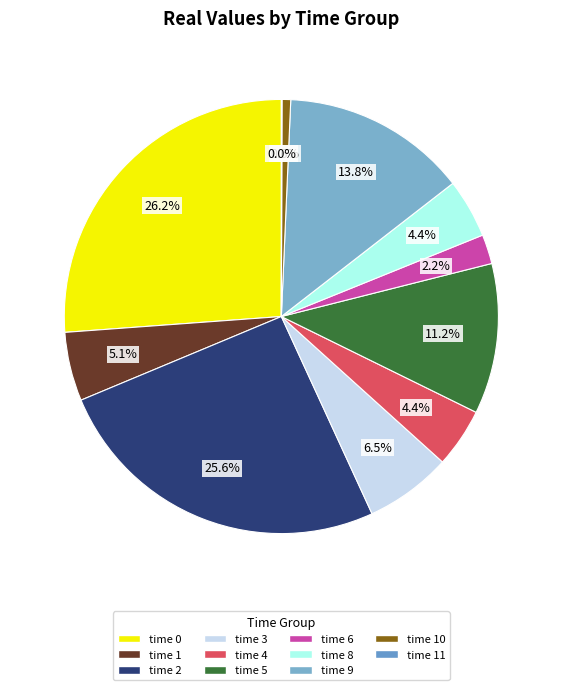

Does time 5 represent more than half of the total?

No